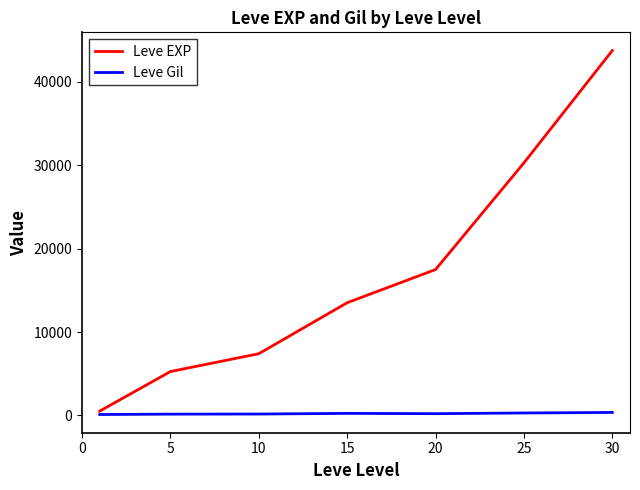

What is the lowest value of the Leve EXP series?

520.0